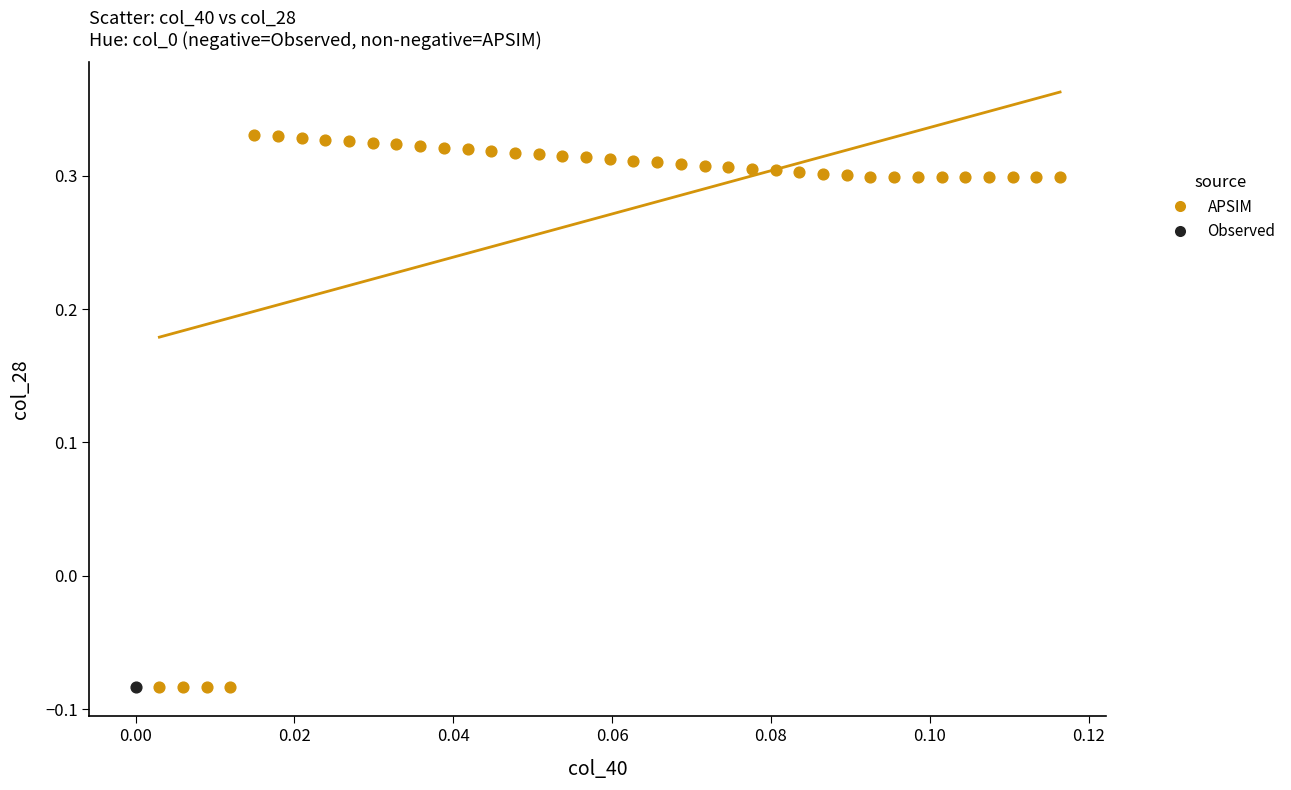

What are all the series names shown in the legend?

APSIM, Observed